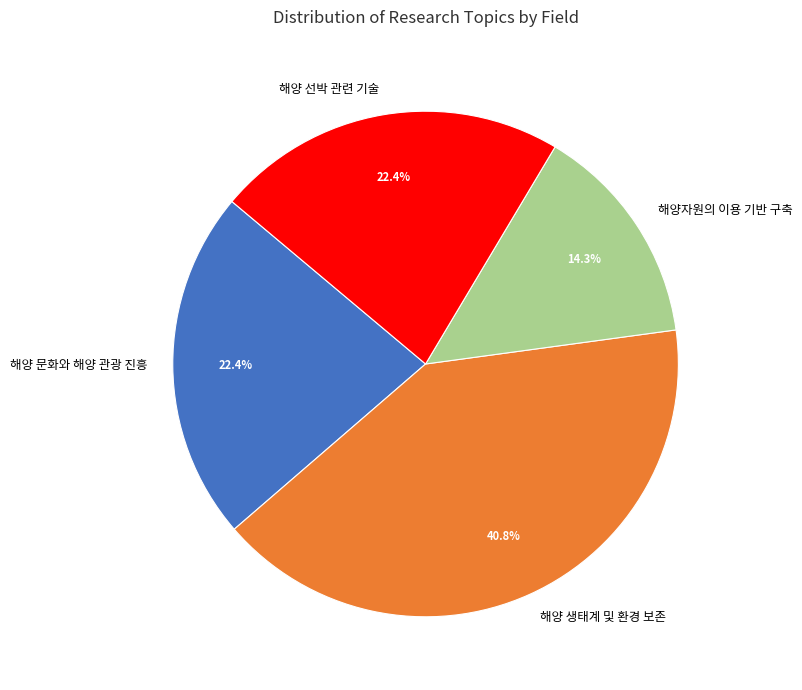

Does any single category account for the majority?

No